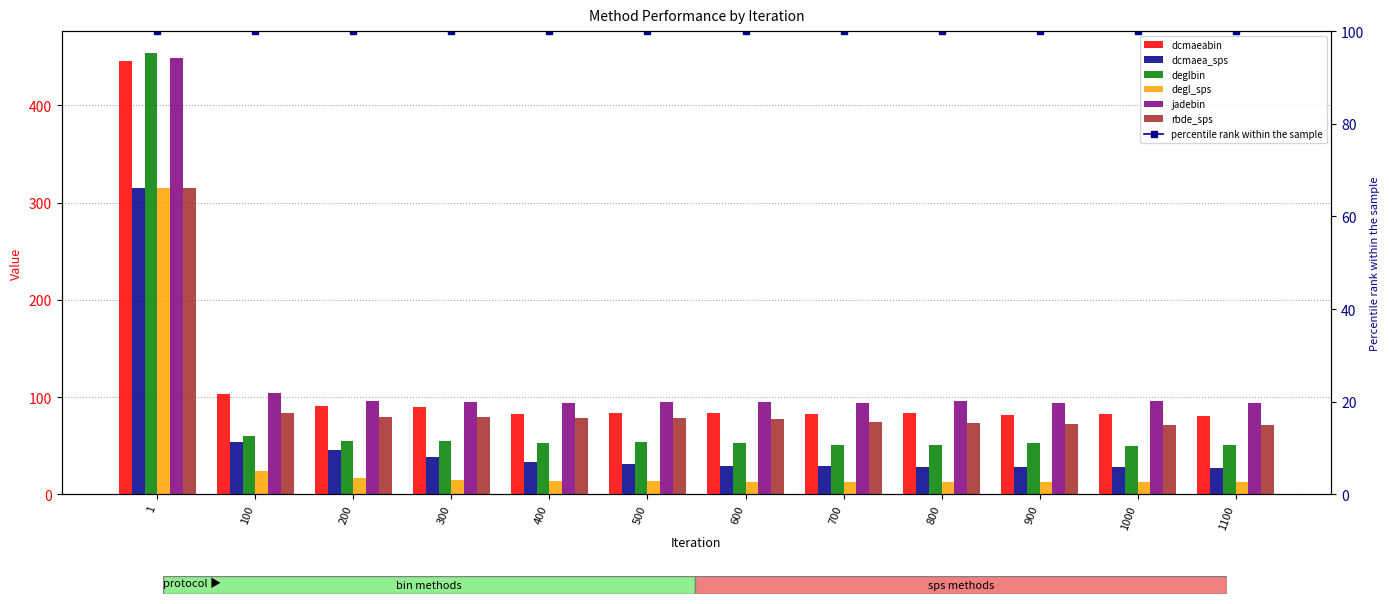

Is it true that dcmaeabin equals 35.7 at 400?

False